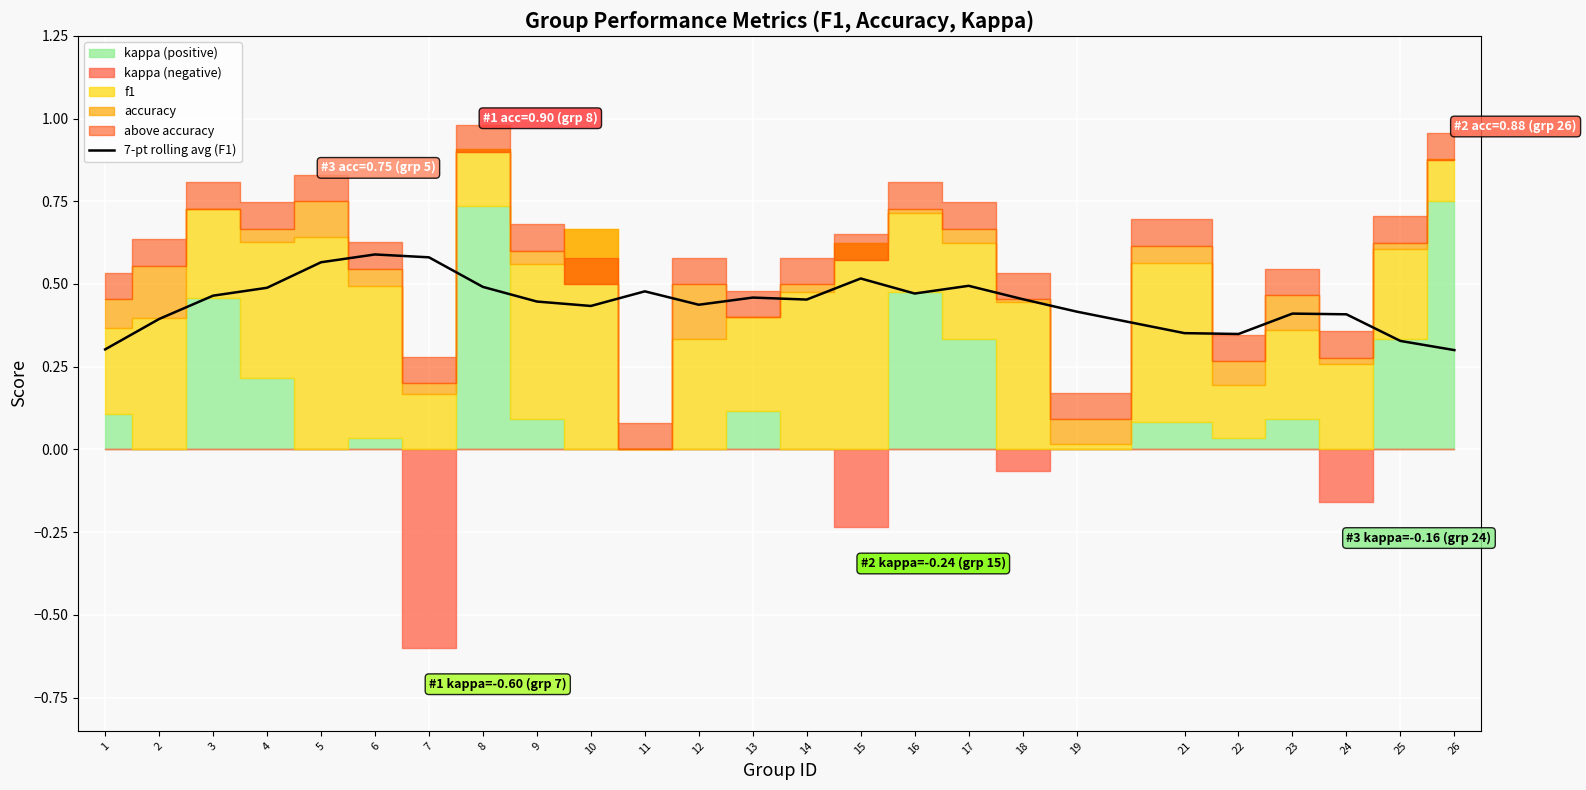

Where is the data nearest to the value 0?

26